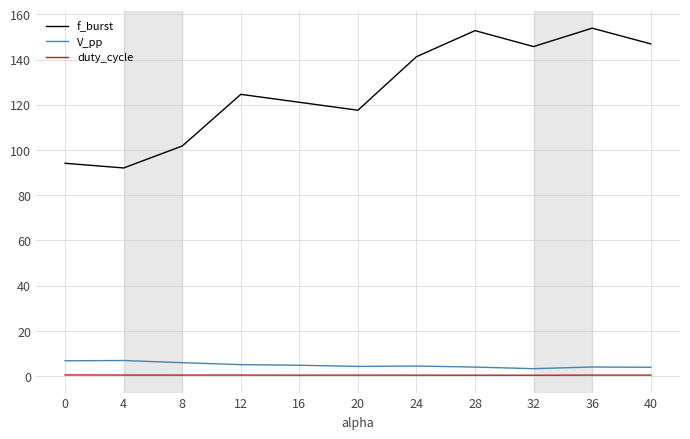

What is the greatest value displayed?

153.9